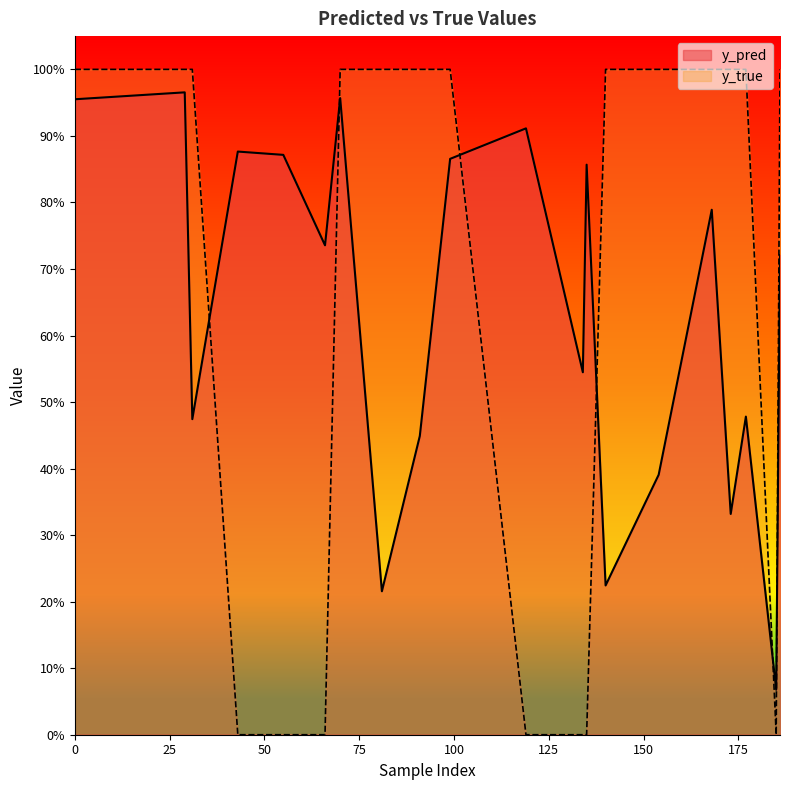

What is the maximum value shown in the chart?

1.0